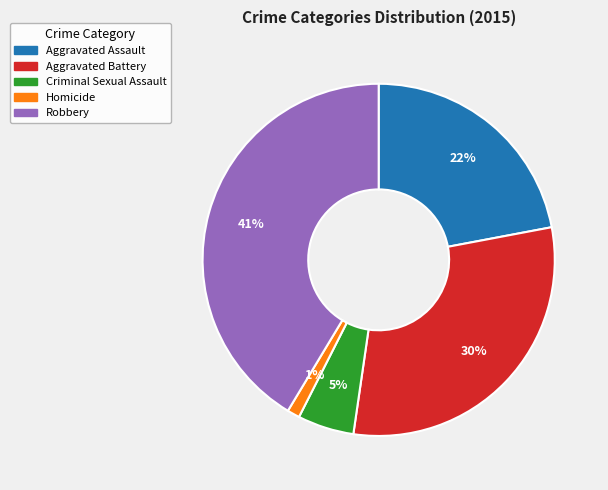

How many segments does this pie chart have?

5